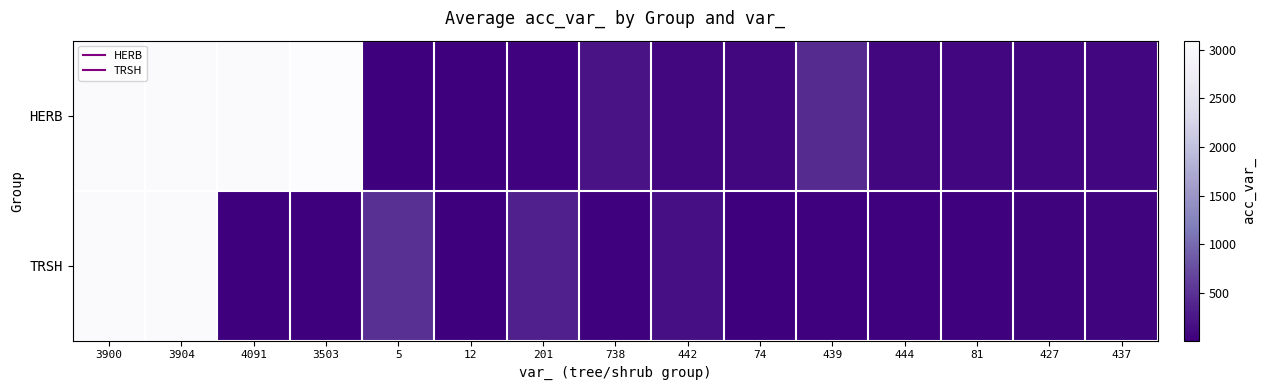

Rank the series by their average value, from highest to lowest.

HERB, TRSH